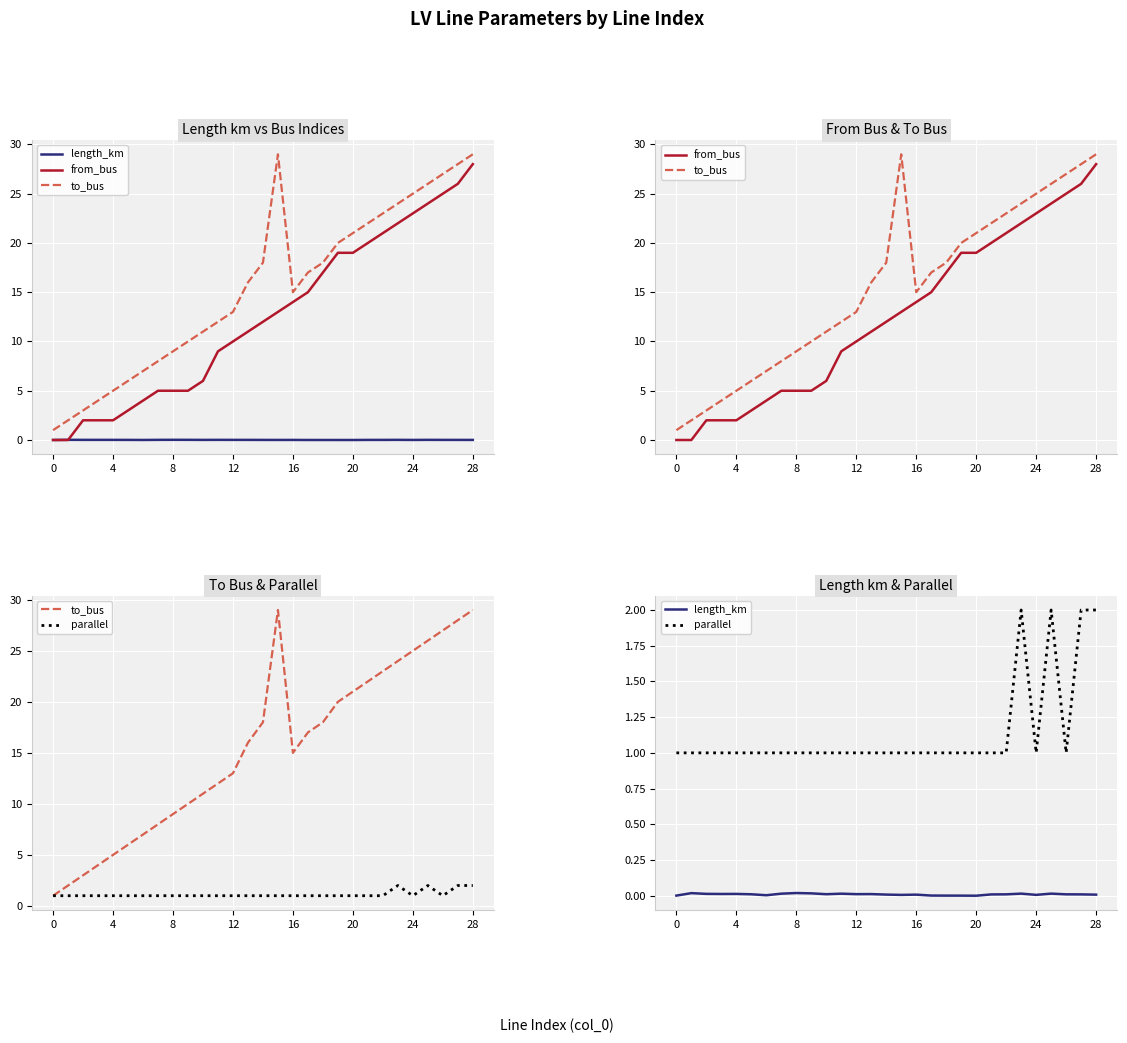

True or false: parallel has more than 1 points higher than both neighbors.

True